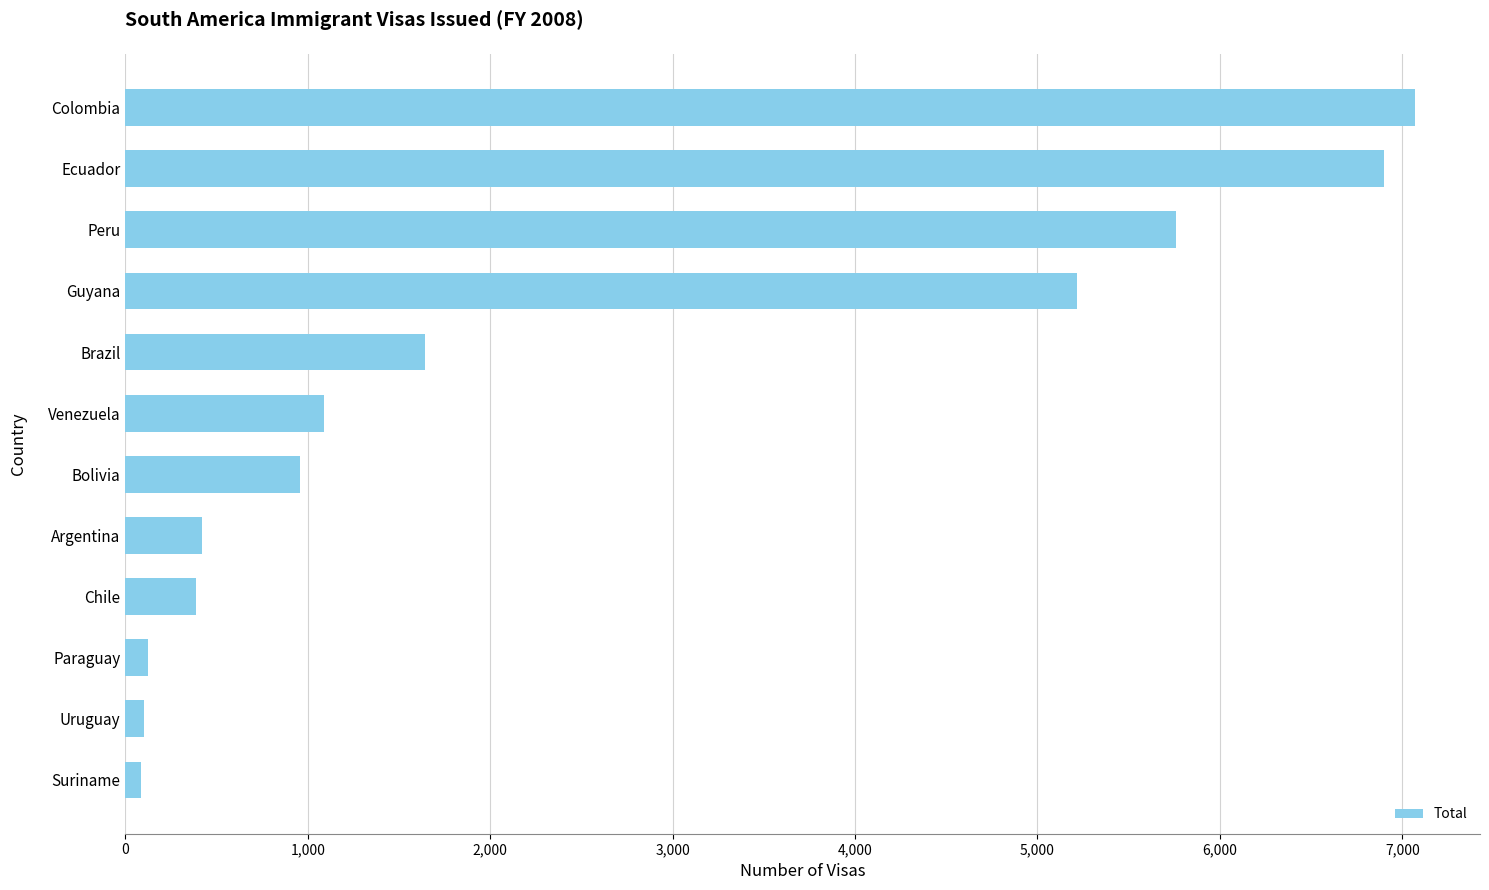

The chart shows a value of 654 at Chile. True or false?

False